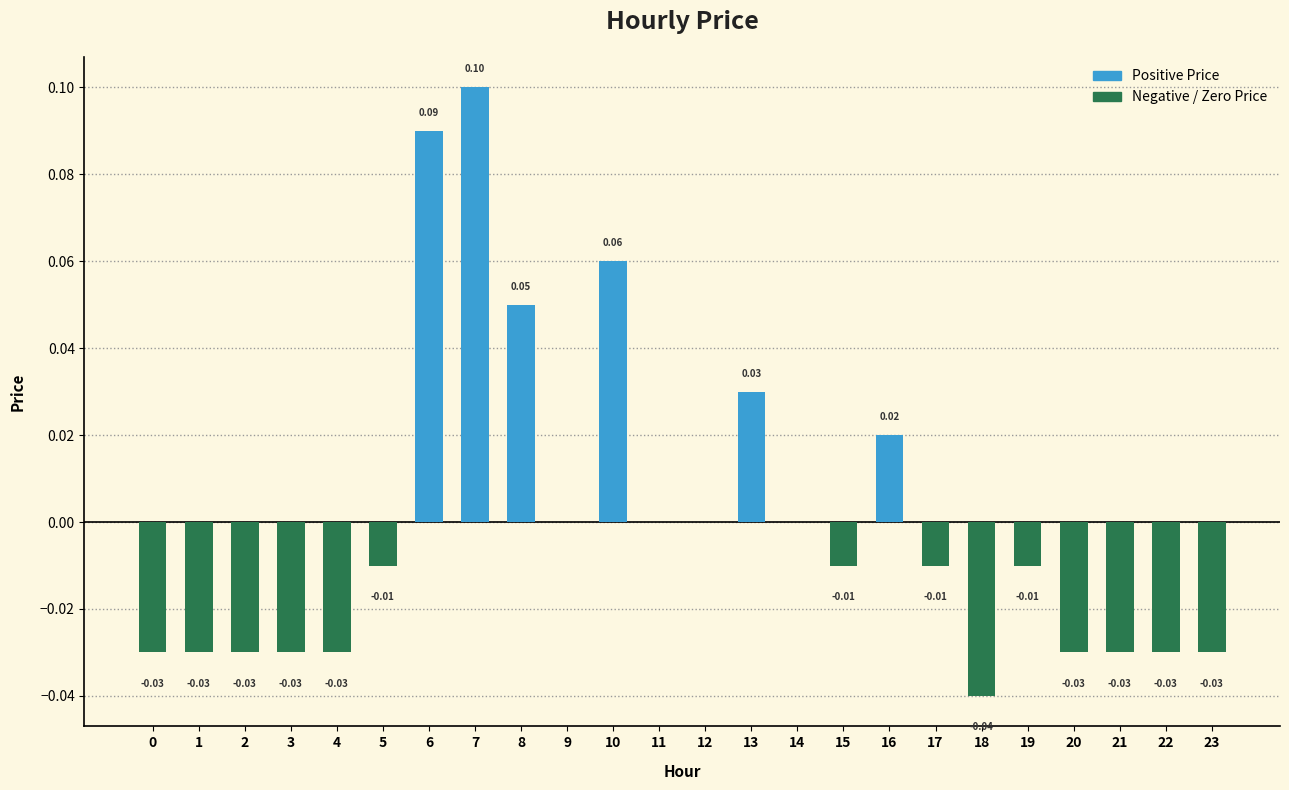

Which has a higher value, 5 or 16?

16